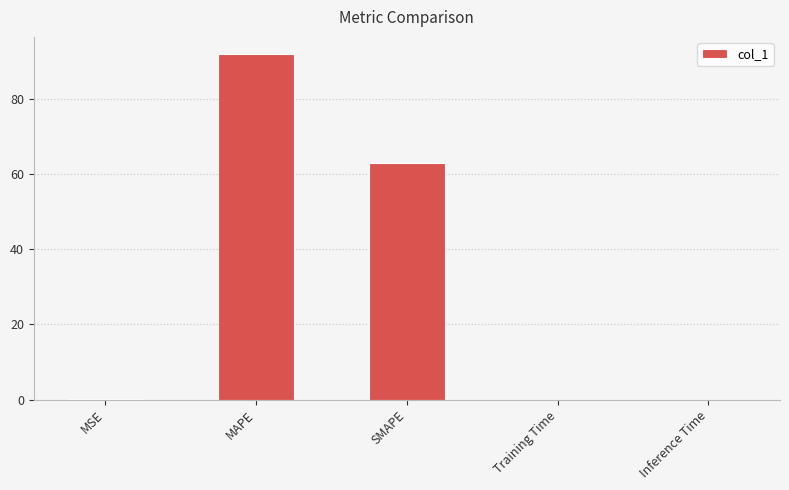

What is the sum of all values?

154.8